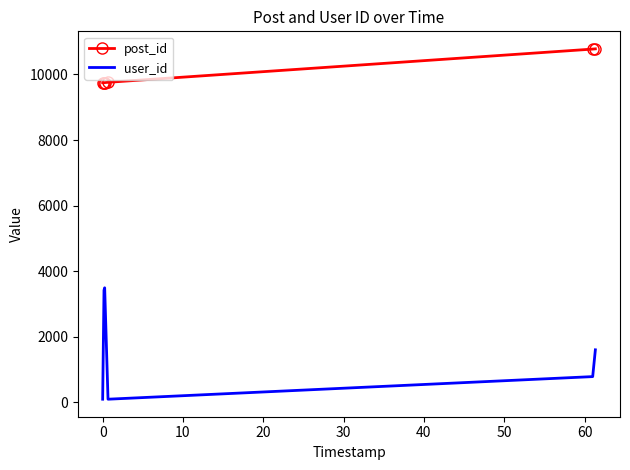

Which series has the largest total across all categories?

post_id